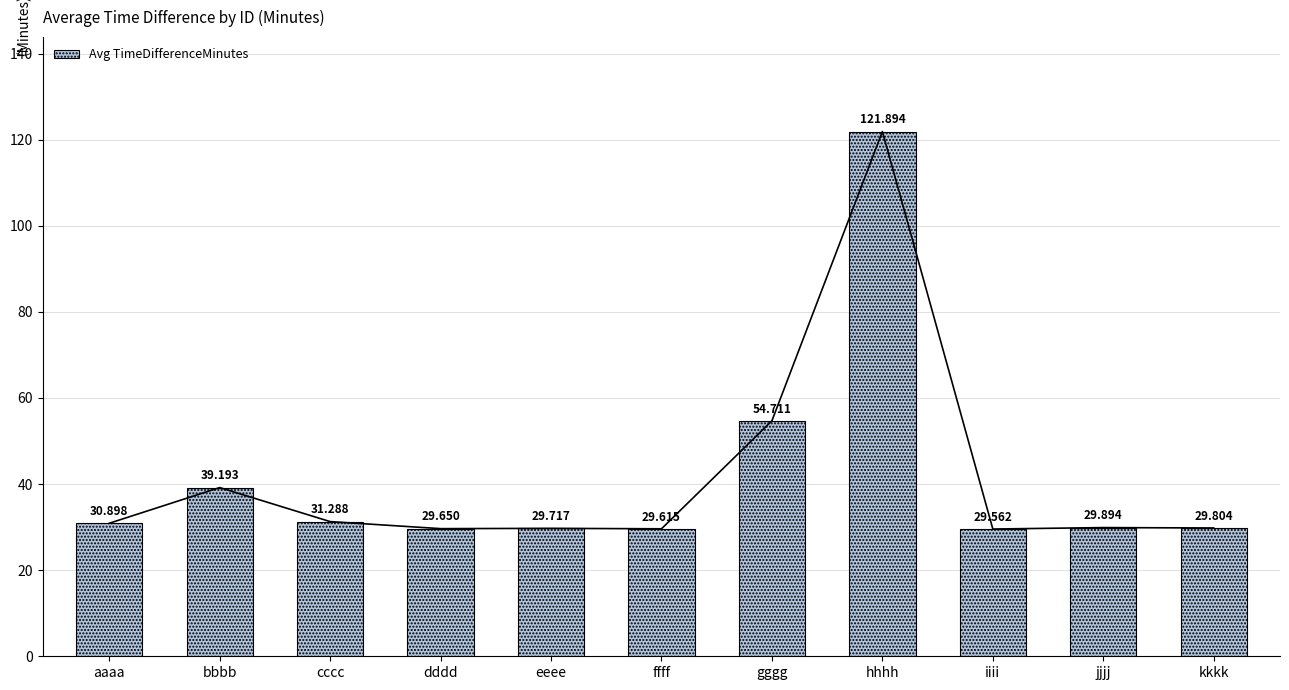

What is the value of the 2nd bar from the left?

39.2